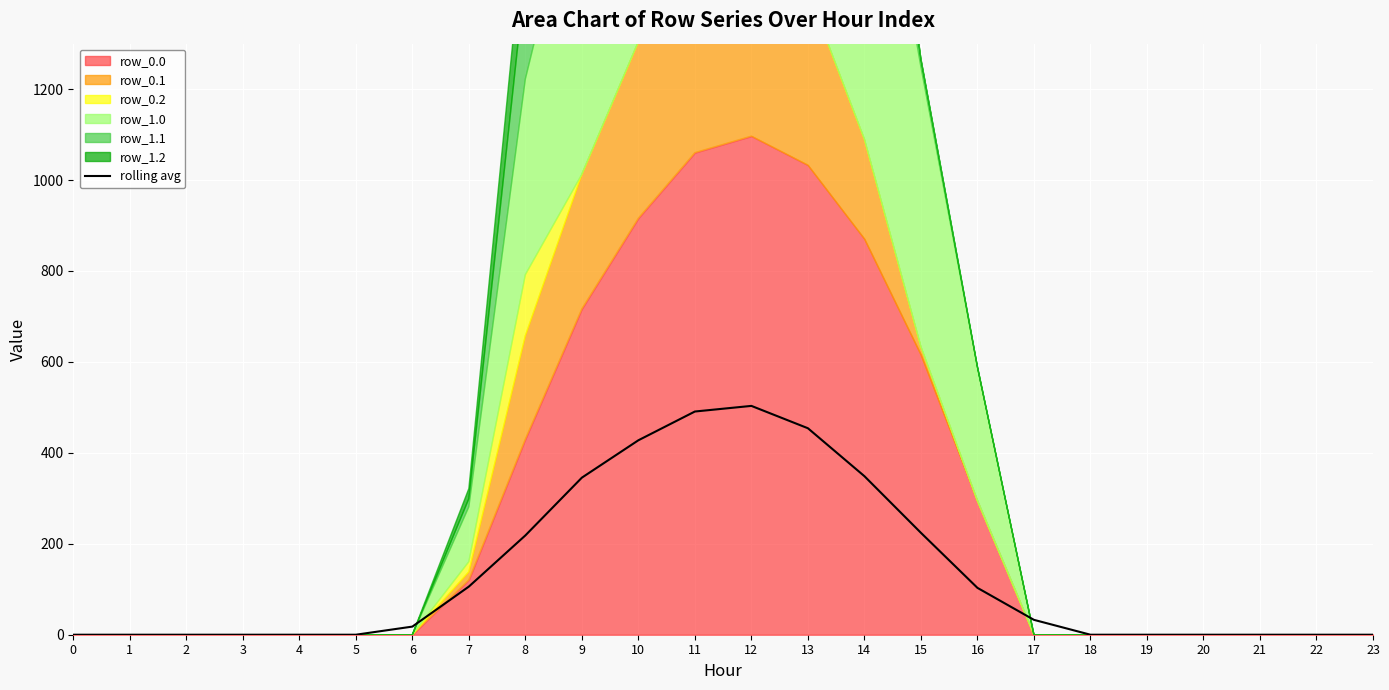

What is the maximum value for rolling avg?

503.3